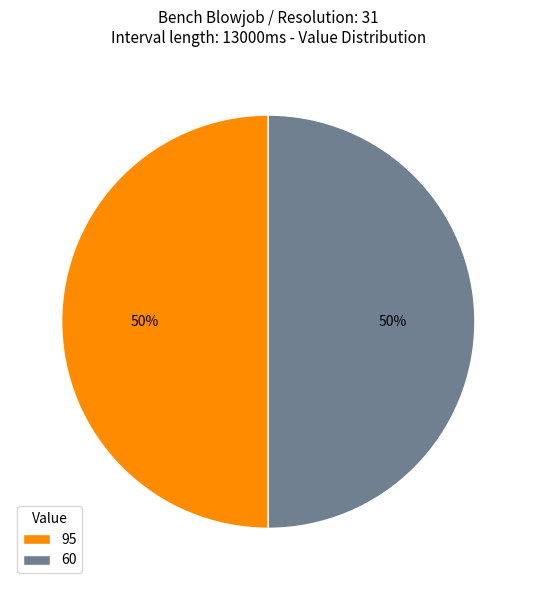

Approximately how many times larger is the value at 60 compared to 95?

1.0